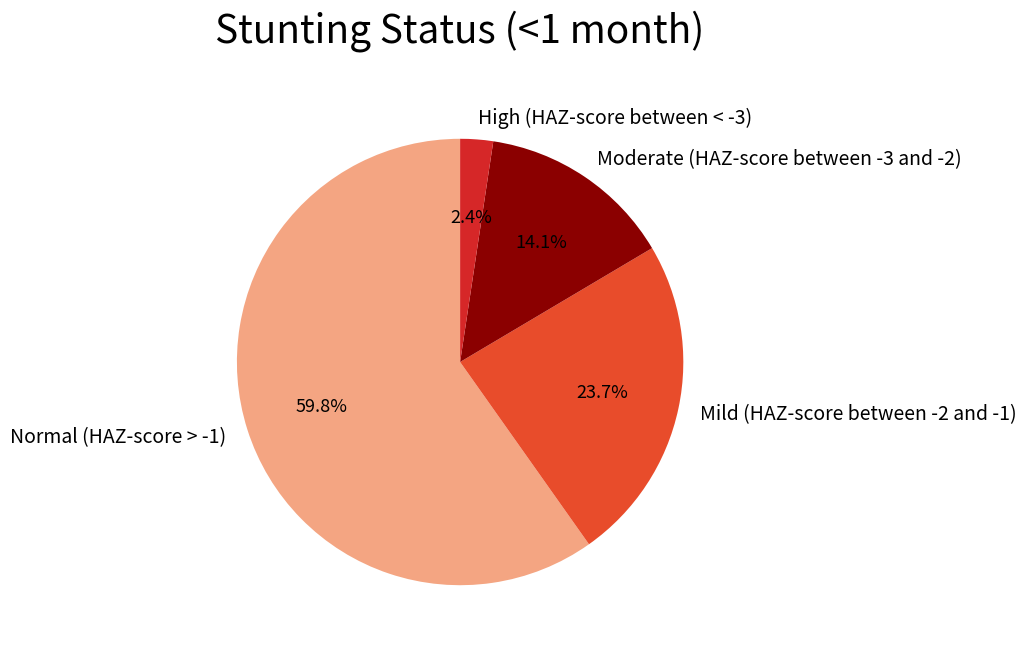

Does Normal (HAZ-score > -1) represent more than half of the total?

Yes